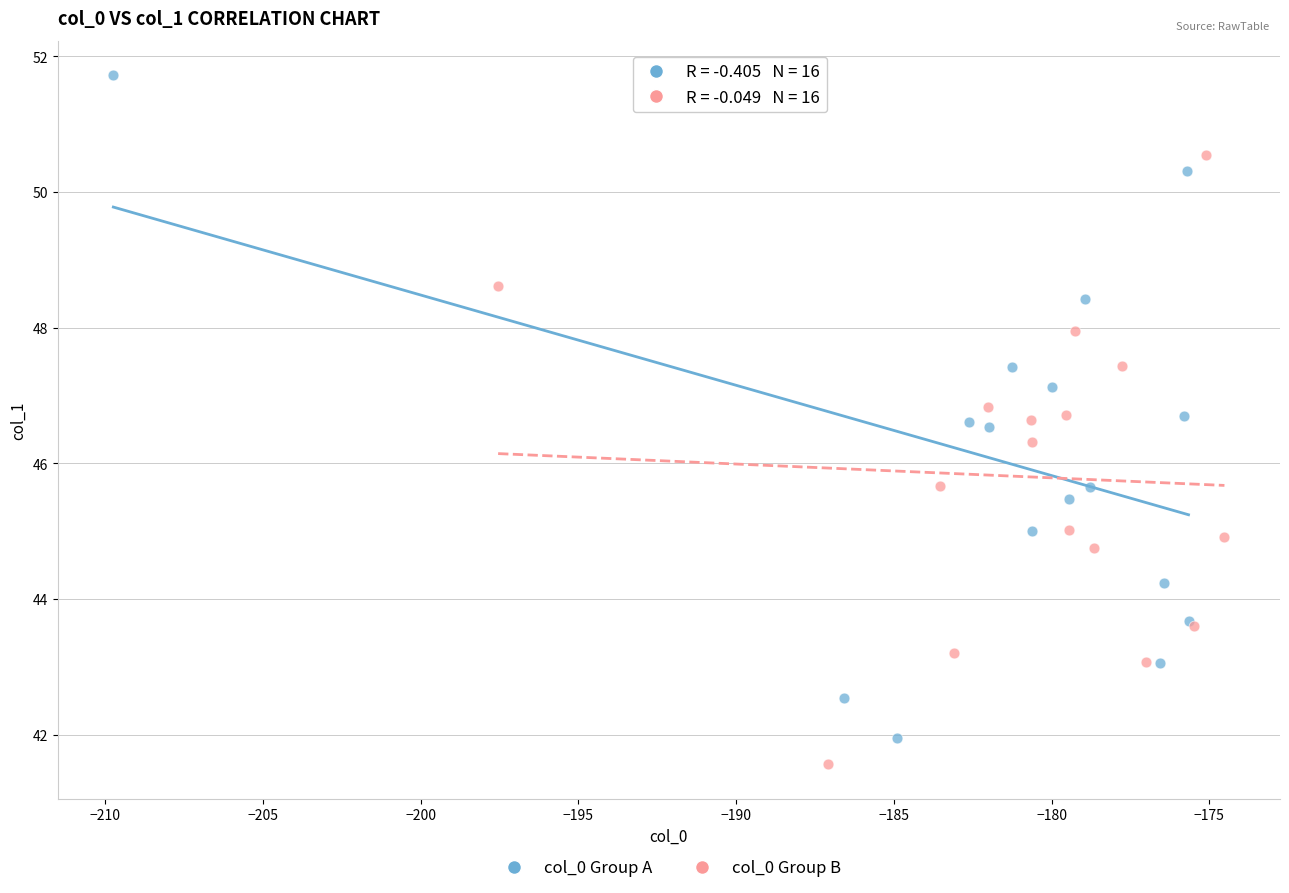

What are all the series names shown in the legend?

col_0 Group A, col_0 Group B